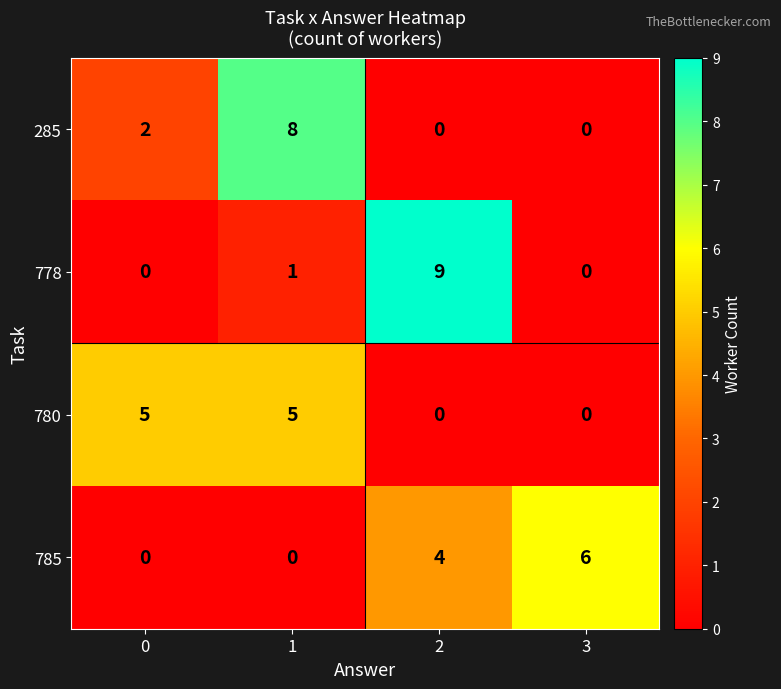

What is the sum of the 785 values at 3 and 1?

6